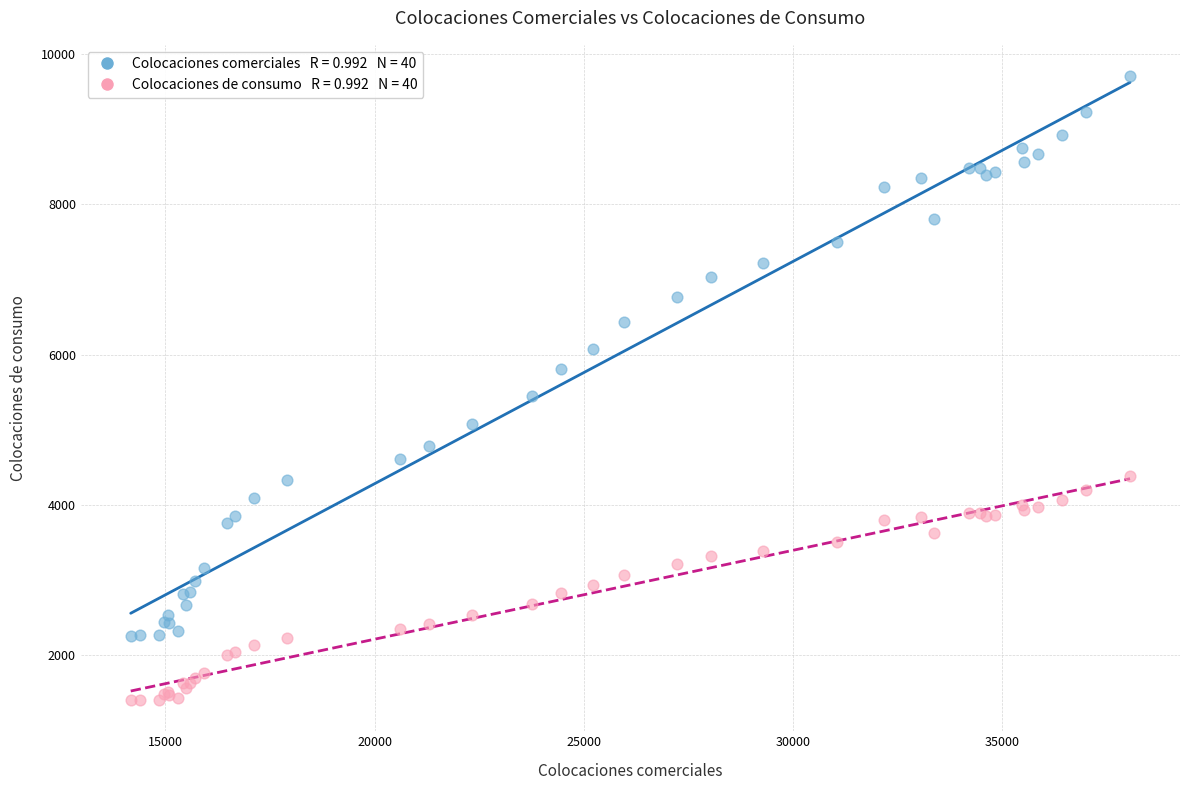

Across all series, what Y value is closest to 5554?

5455.0